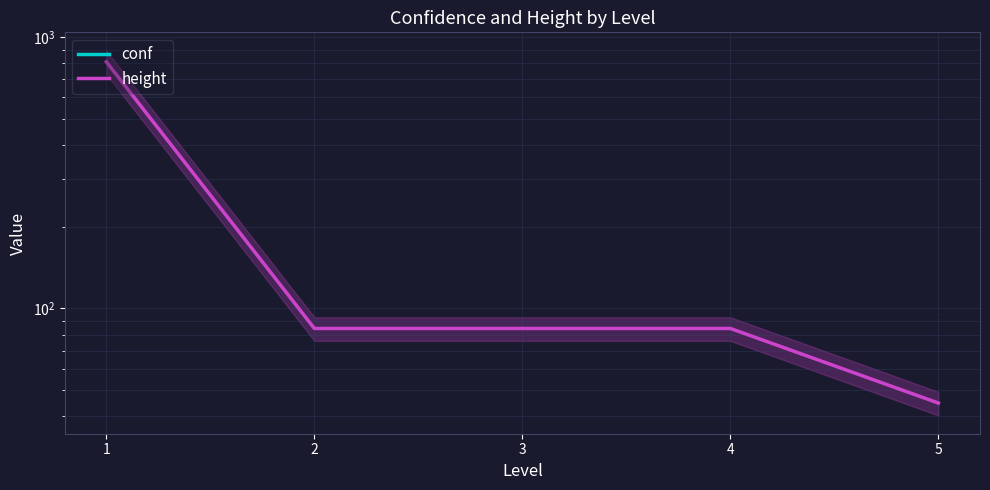

Which has a higher value, 2 or 5?

5